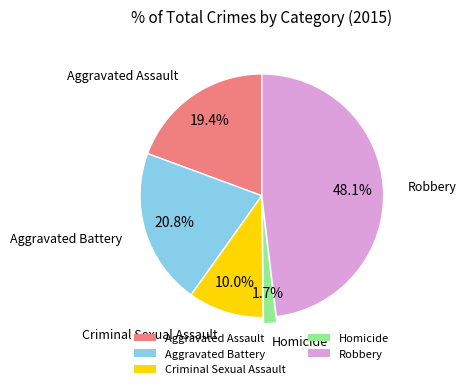

Rank the categories by value from highest to lowest.

Robbery, Aggravated Battery, Aggravated Assault, Criminal Sexual Assault, Homicide